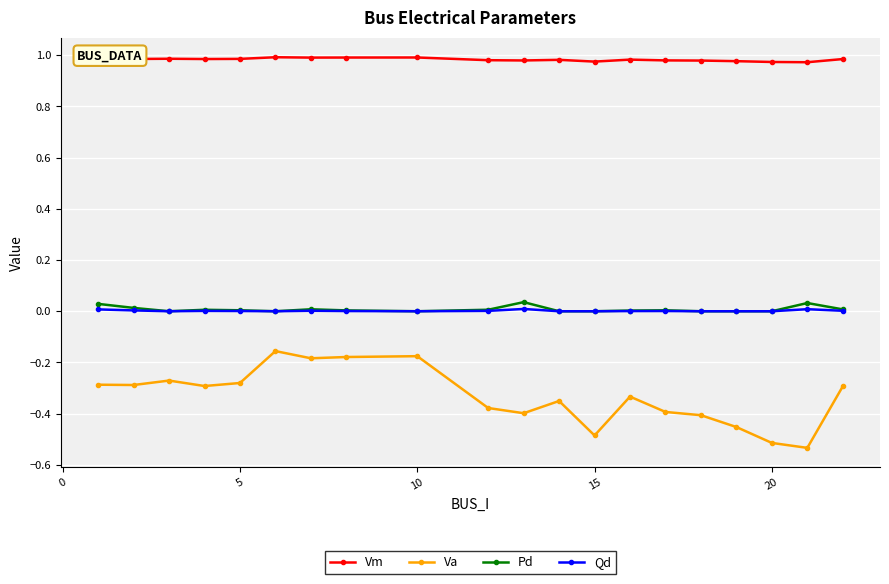

True or false: Va and Qd intersect in this chart.

False